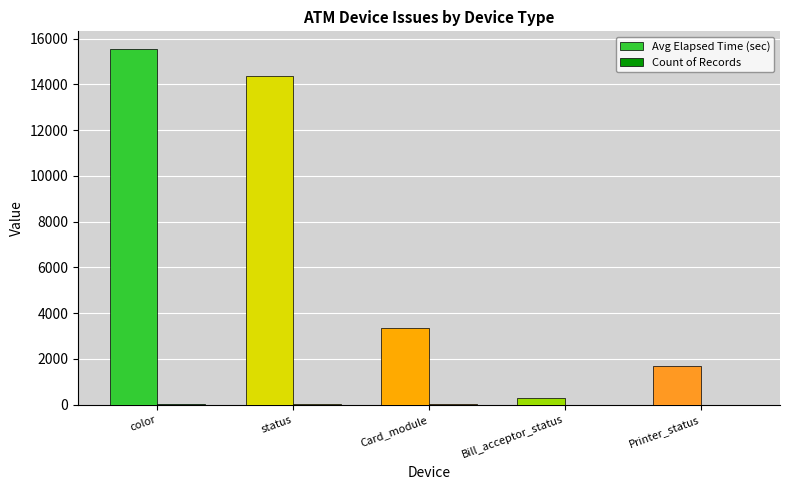

What is the sum of all Avg Elapsed Time (sec) values?

35221